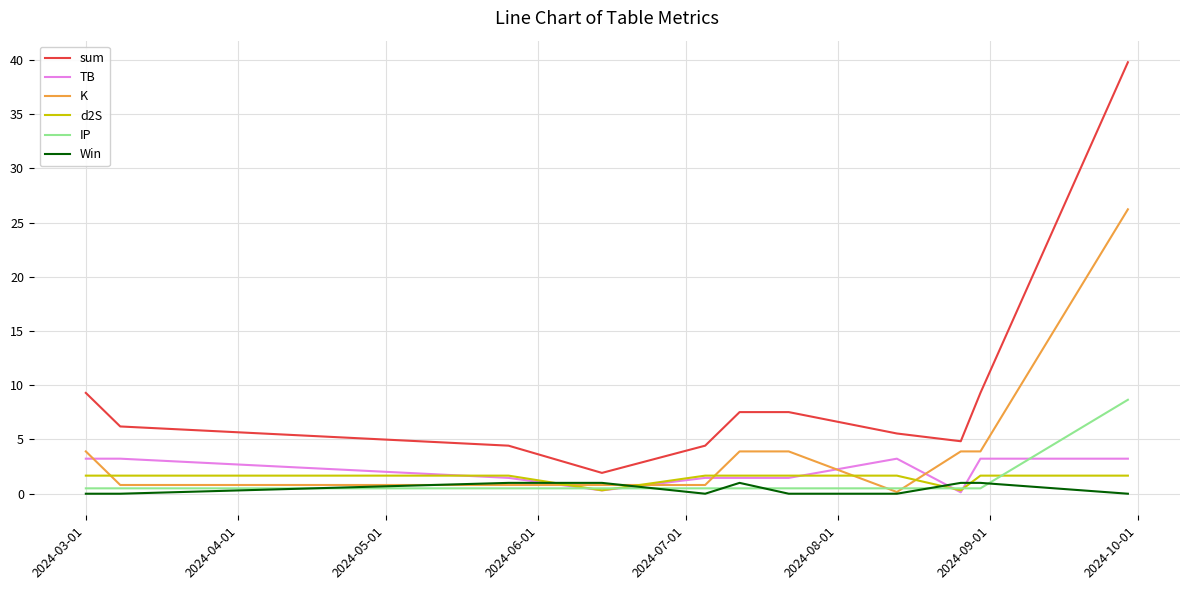

What is the maximum value shown in the chart?

39.8